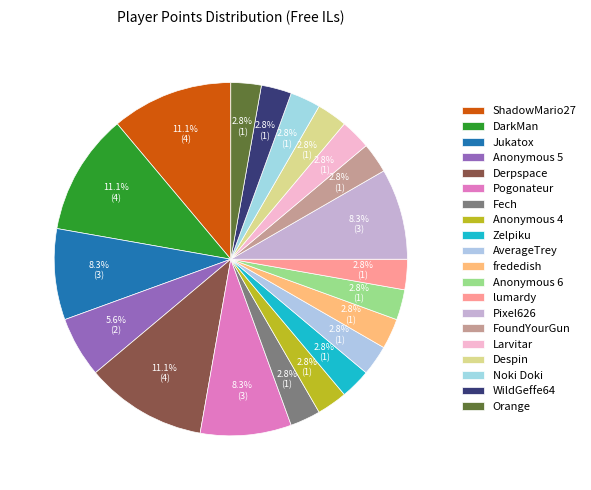

To the nearest percent, what is the difference between the Despin and Jukatox slice percentages?

6%